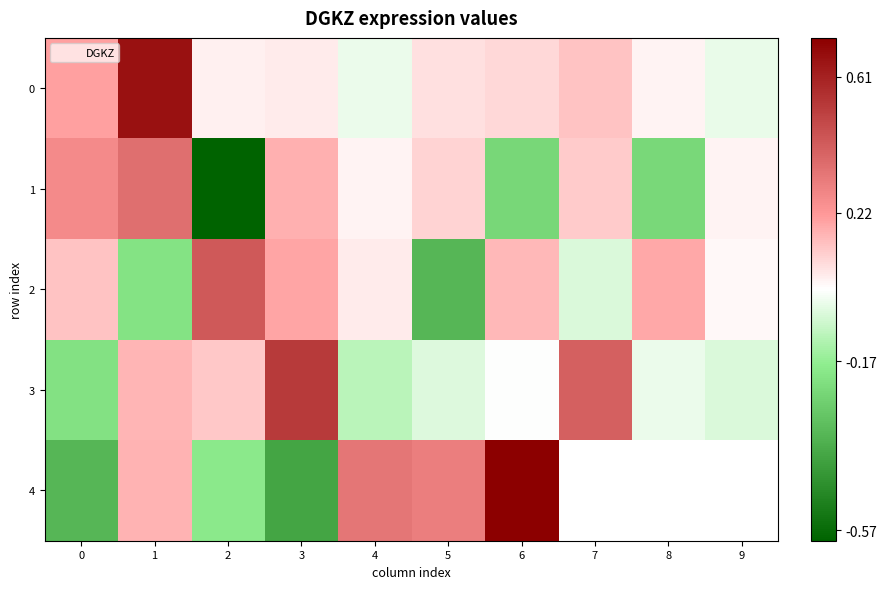

How many positive values does the 0 series have?

8